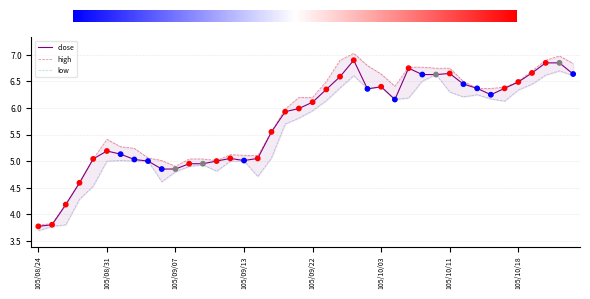

At which category is the sum across all series the highest?

105/09/29